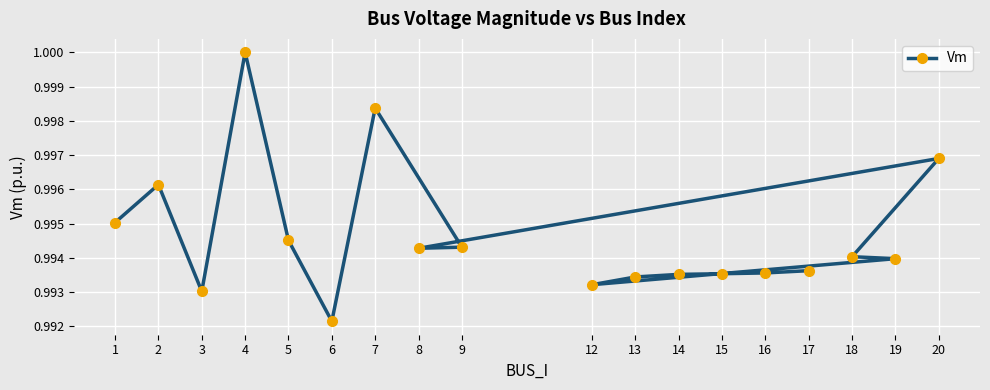

How many lines are shown in the chart?

1